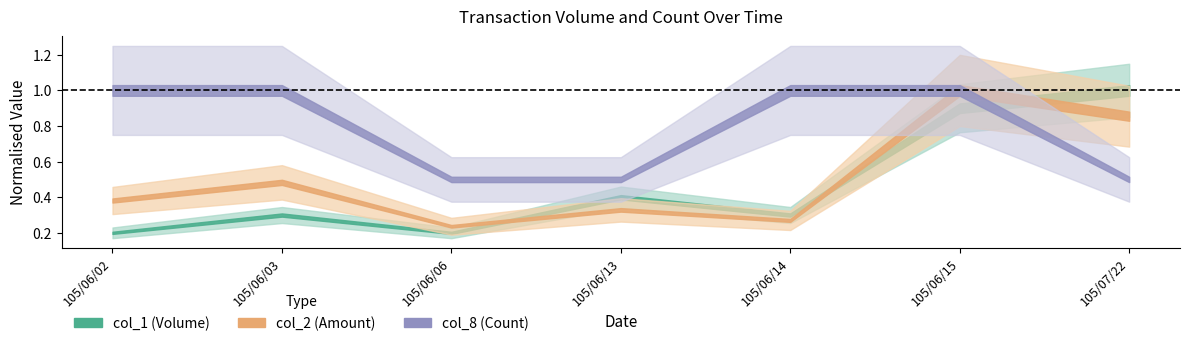

Which category has the highest value in the col_8 series?

105/06/02